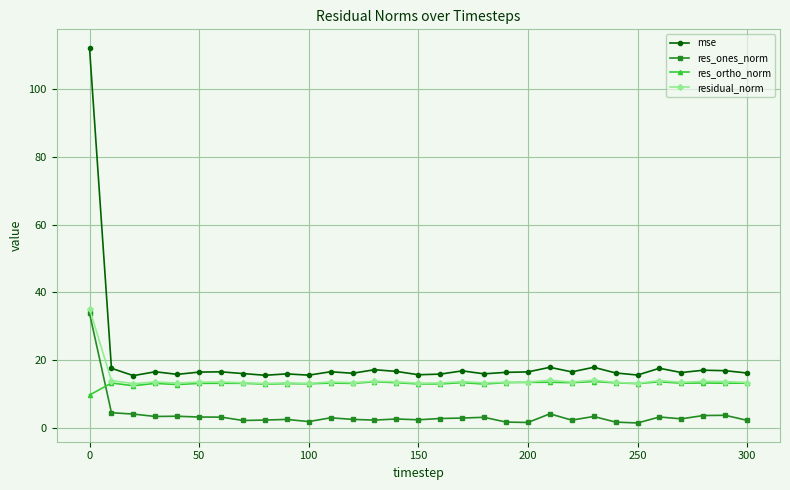

What is the lowest value of the residual_norm series?

13.0